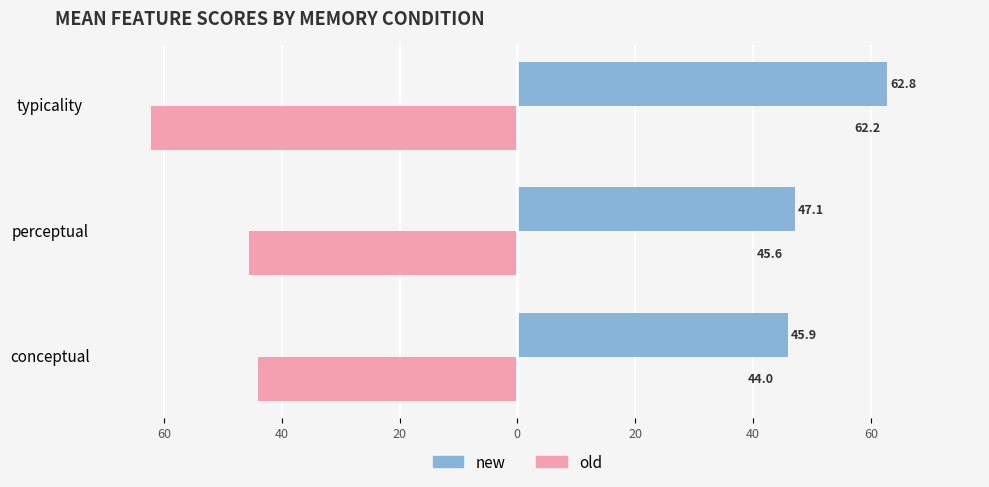

What is the sum of all new values?

155.9